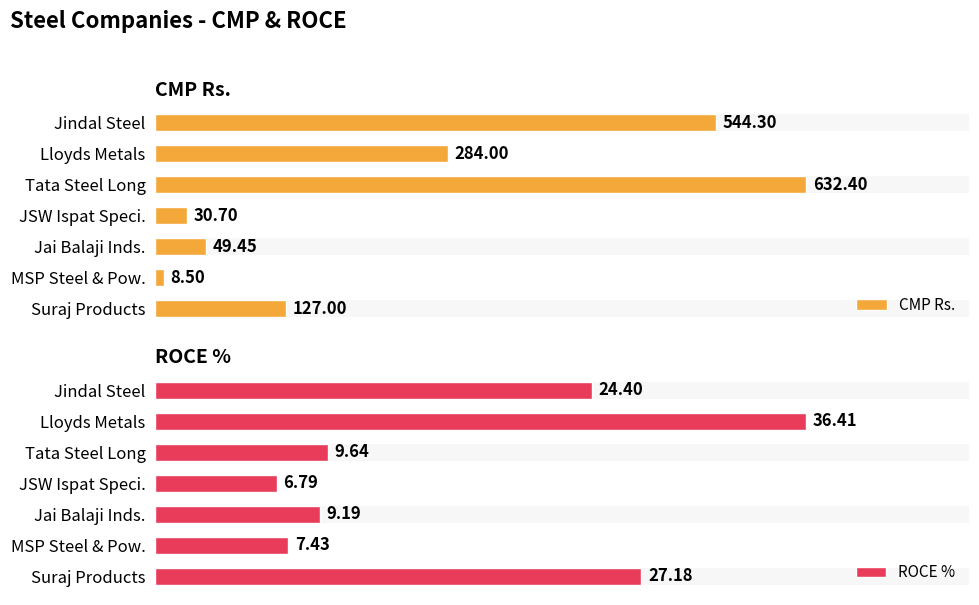

Reading left to right, extract all data points from this chart.

CMP Rs.: 544.3	284.0	632.4	30.7	49.5	8.5	127.0
ROCE %: 24.4	36.4	9.6	6.8	9.2	7.4	27.2